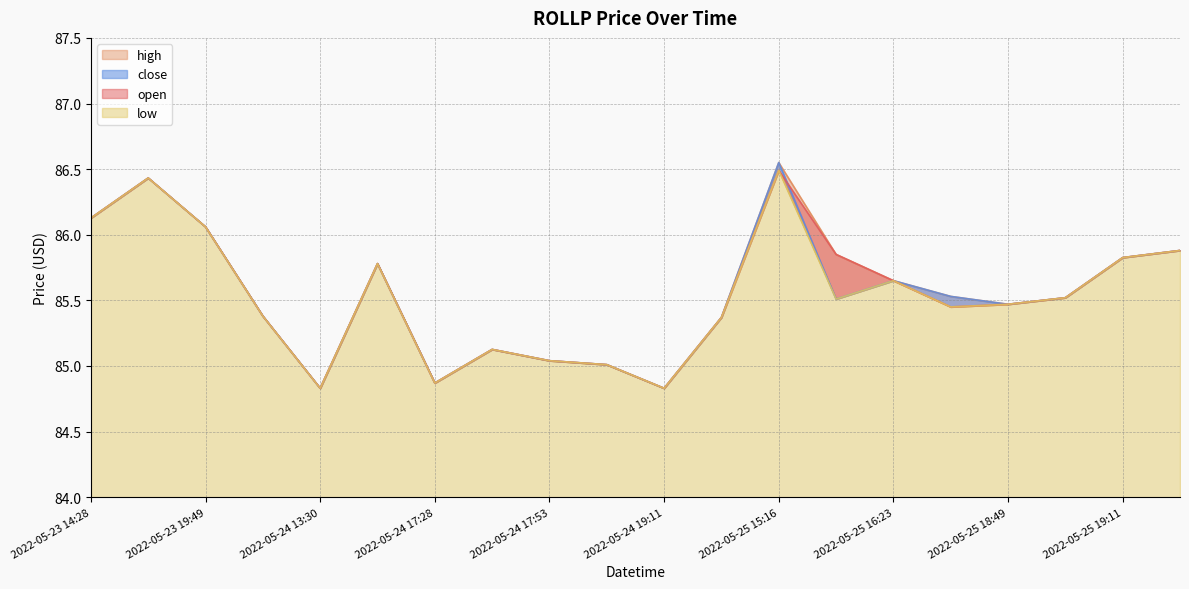

Reading right to left, list all the values displayed in this chart.

open: 85.9	85.8	85.5	85.5	85.5	85.7	85.8	86.5	85.4	84.8	85.0	85.0	85.1	84.9	85.8	84.8	85.4	86.1	86.4	86.1
high: 85.9	85.8	85.5	85.5	85.5	85.7	85.8	86.5	85.4	84.8	85.0	85.0	85.1	84.9	85.8	84.8	85.4	86.1	86.4	86.1
low: 85.9	85.8	85.5	85.5	85.5	85.7	85.5	86.5	85.4	84.8	85.0	85.0	85.1	84.9	85.8	84.8	85.4	86.1	86.4	86.1
close: 85.9	85.8	85.5	85.5	85.5	85.7	85.5	86.5	85.4	84.8	85.0	85.0	85.1	84.9	85.8	84.8	85.4	86.1	86.4	86.1